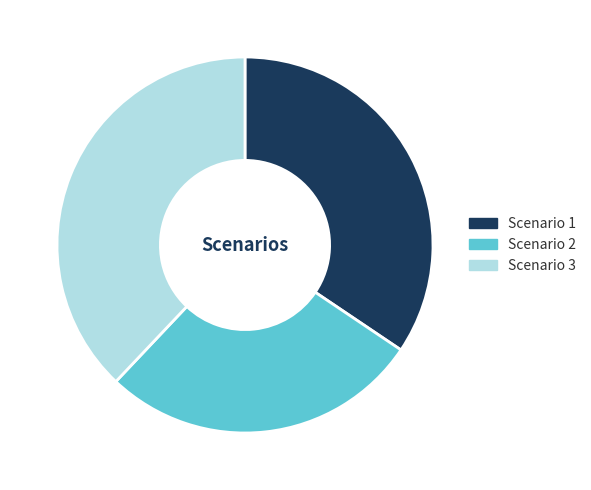

Rank the categories by value from lowest to highest.

Scenario 2, Scenario 1, Scenario 3